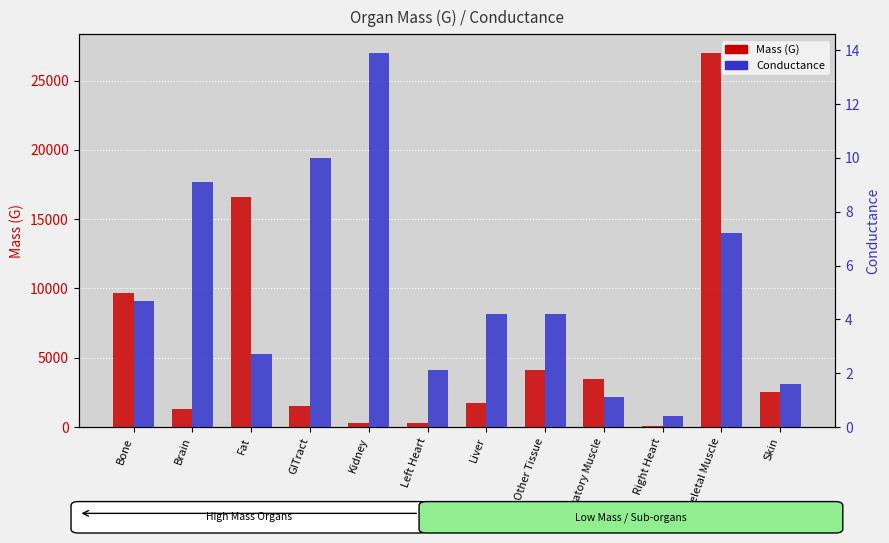

What is the difference between the maximum and second lowest values in the Mass (G) series?

26740.0